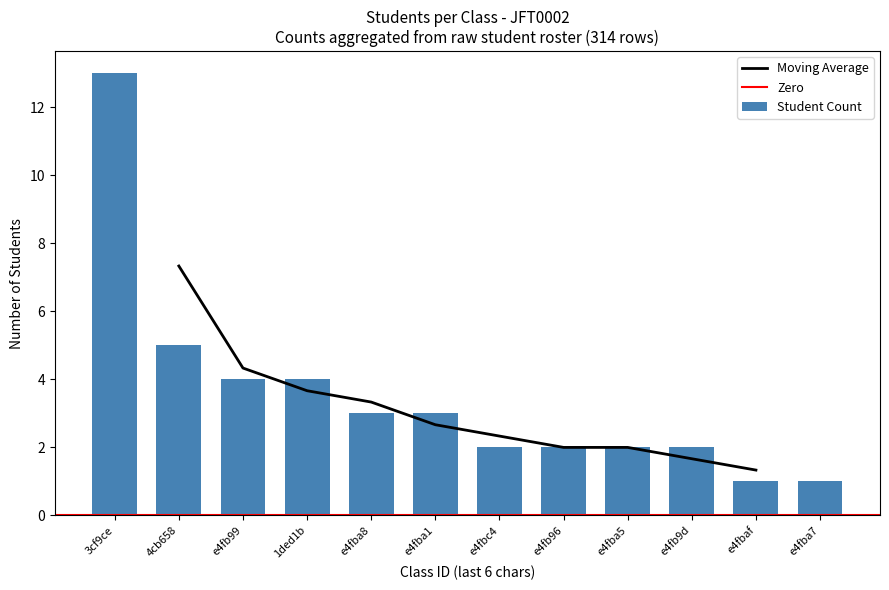

At which label does Moving Average reach its minimum?

e4fbaf